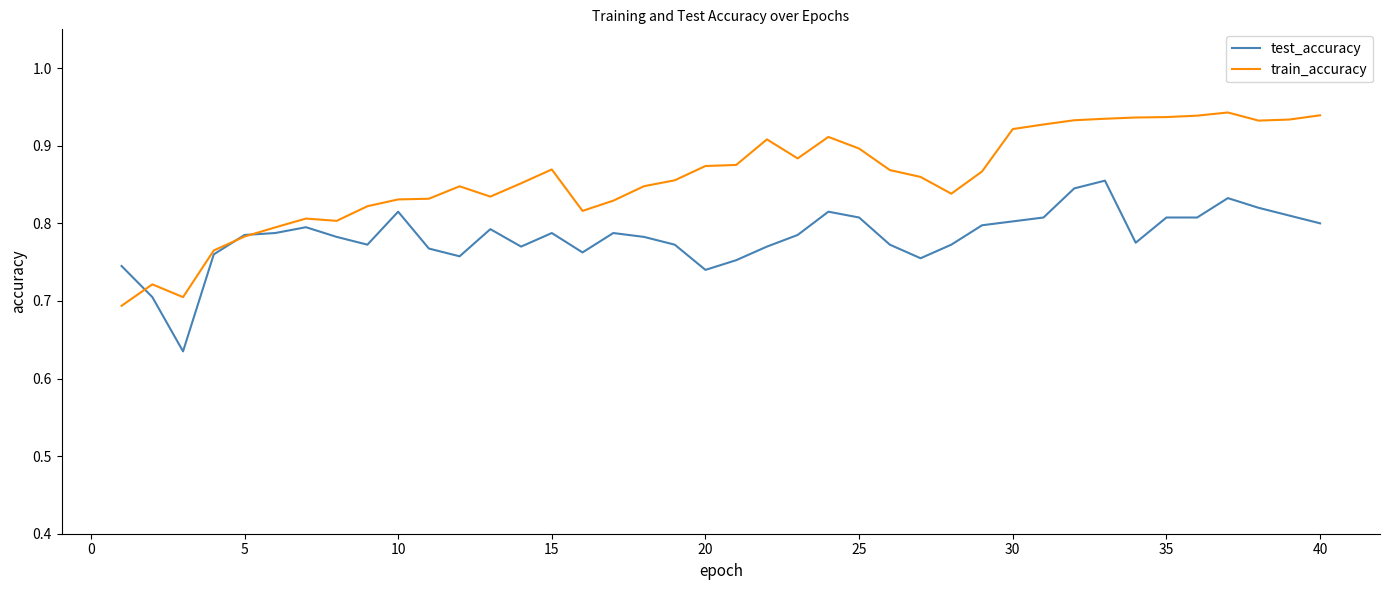

Which series has the largest range (max minus min)?

train_accuracy